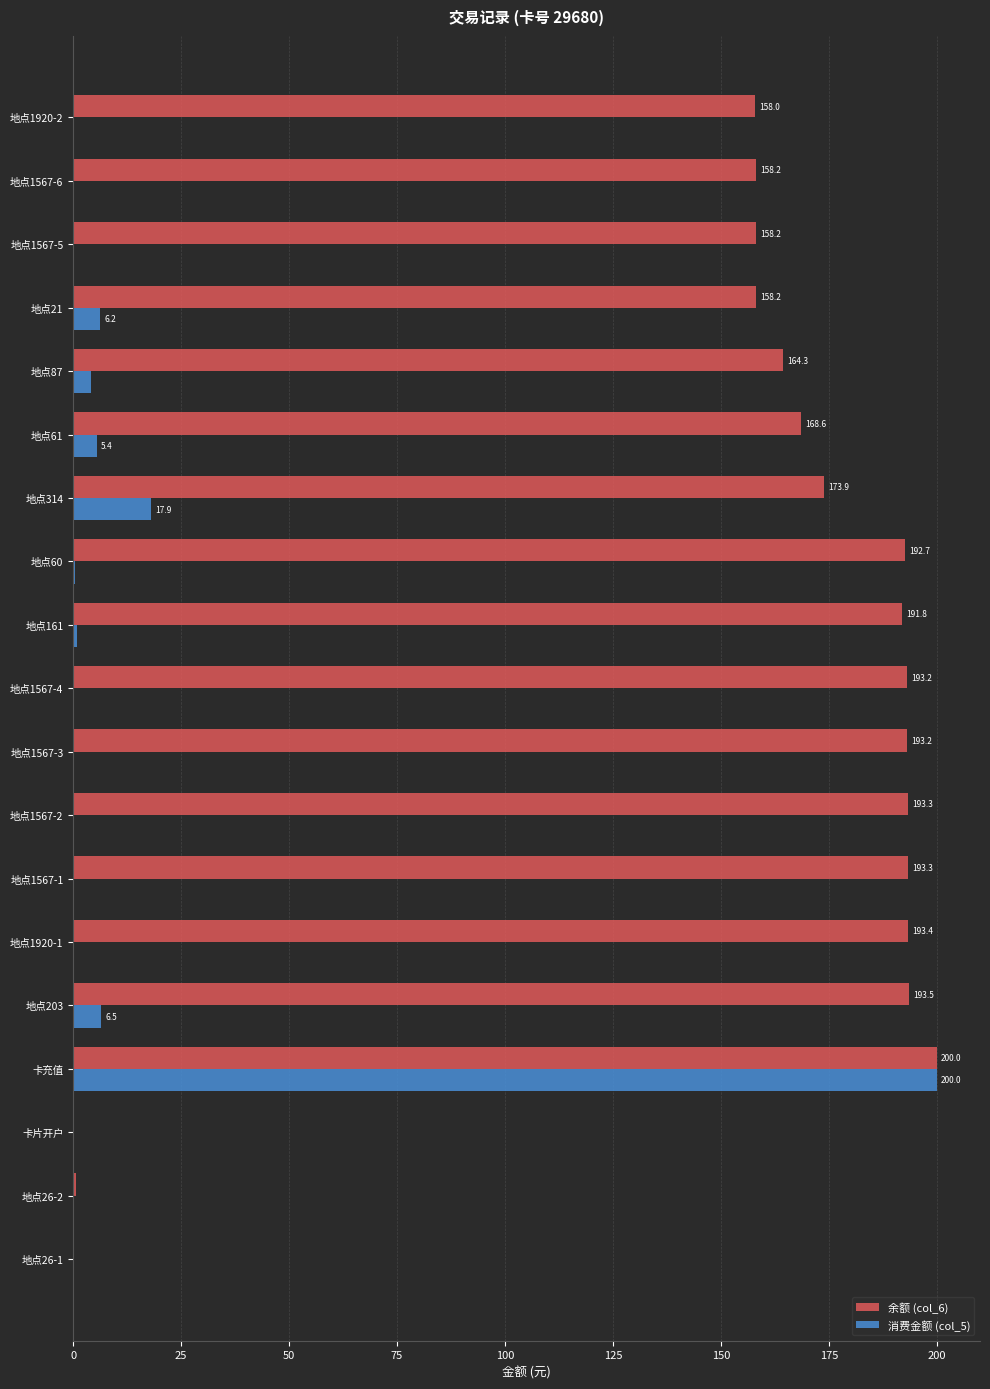

The 余额 (col_6) series shows 65.3 at 地点60. True or false?

False